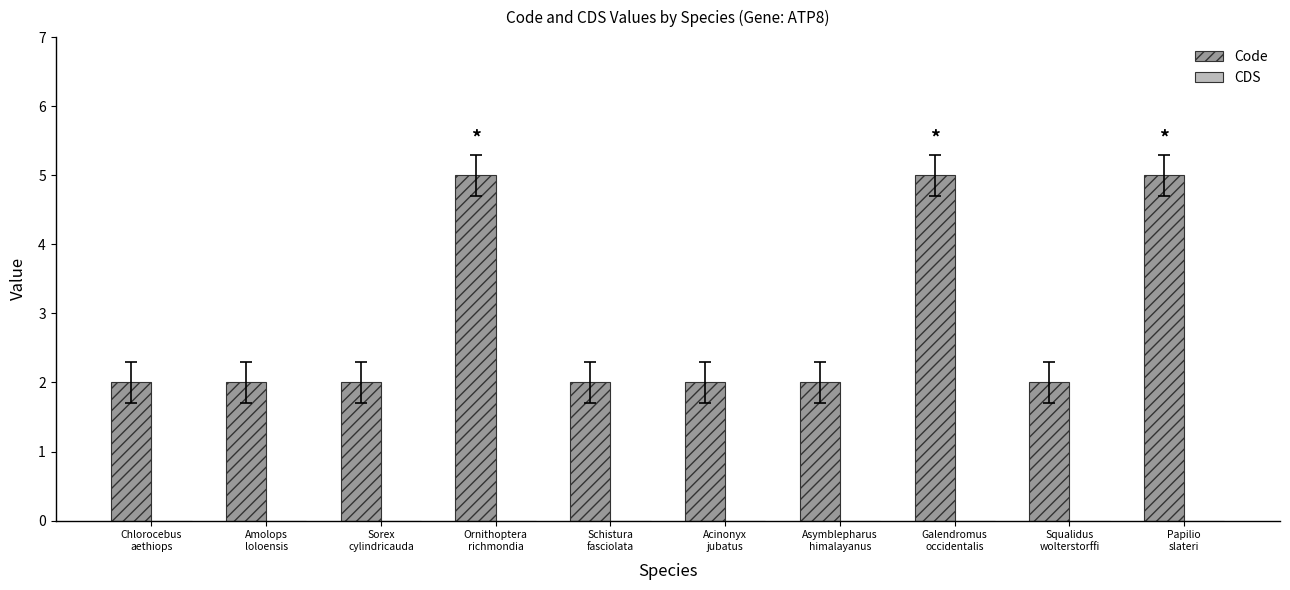

How many data points does each series have?

10